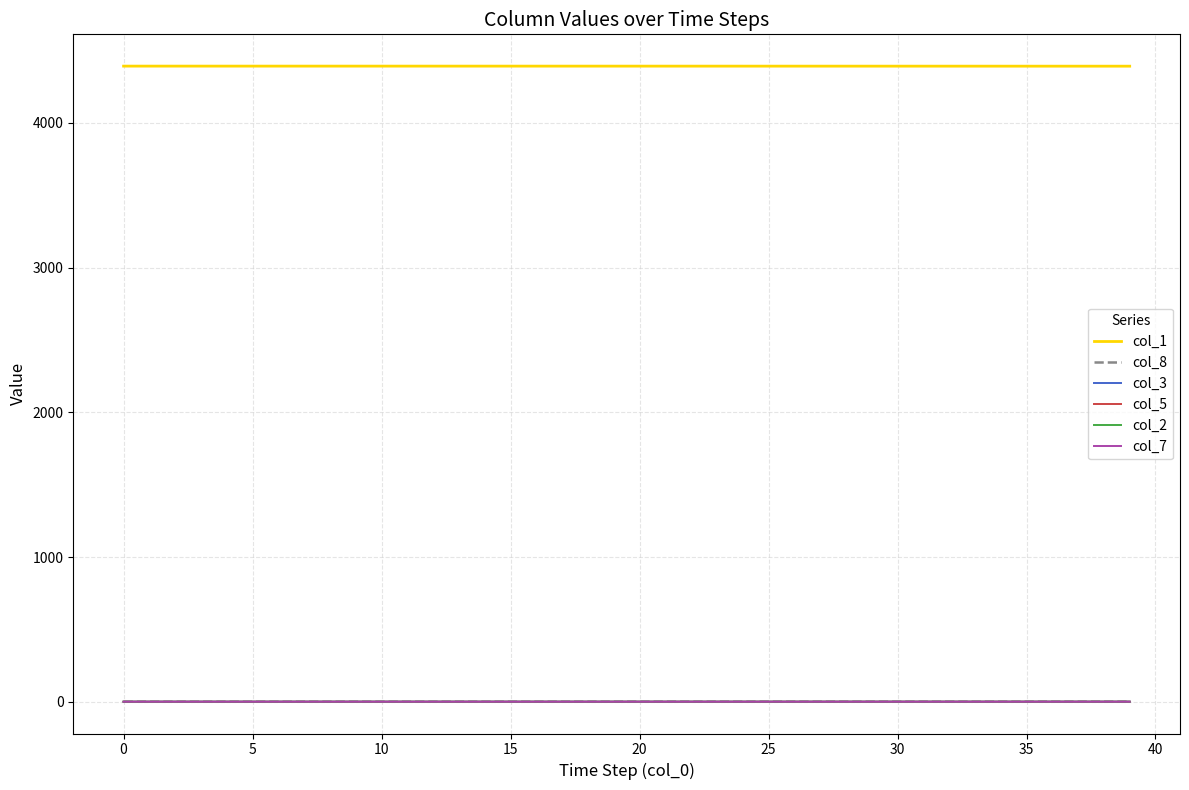

What is the maximum value shown in the chart?

4393.0